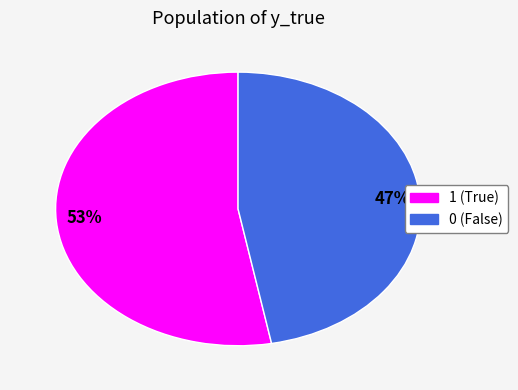

Rank the categories by value from lowest to highest.

47%, 53%